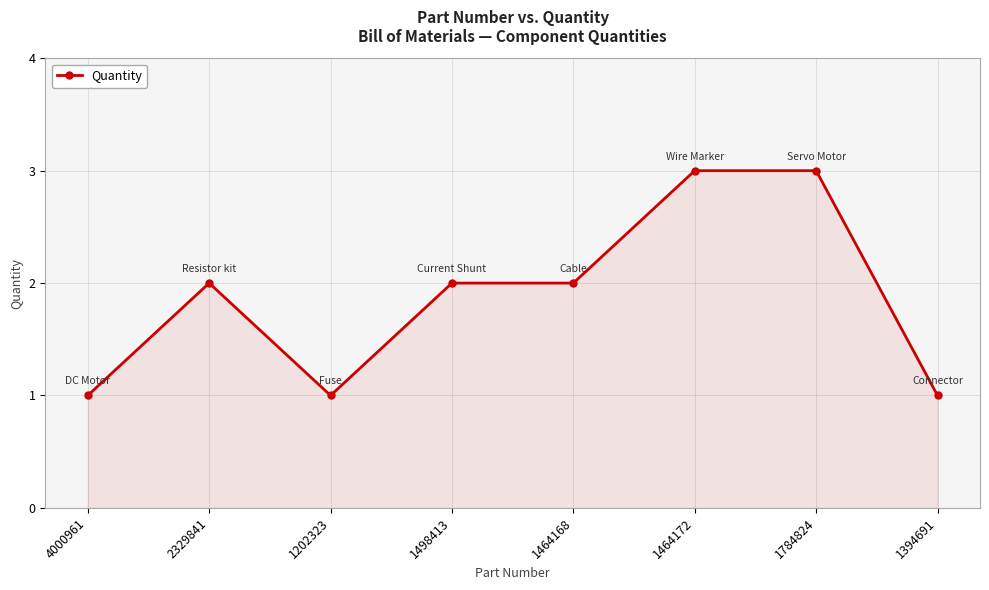

What is the value of the 4th point from the left?

2